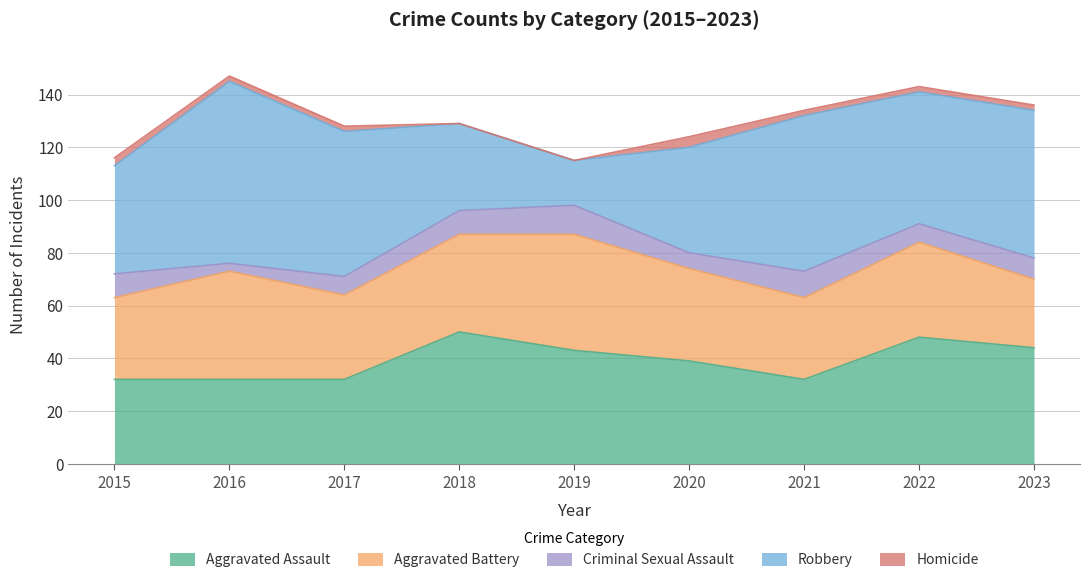

How many data points in Aggravated Assault are above 39?

4